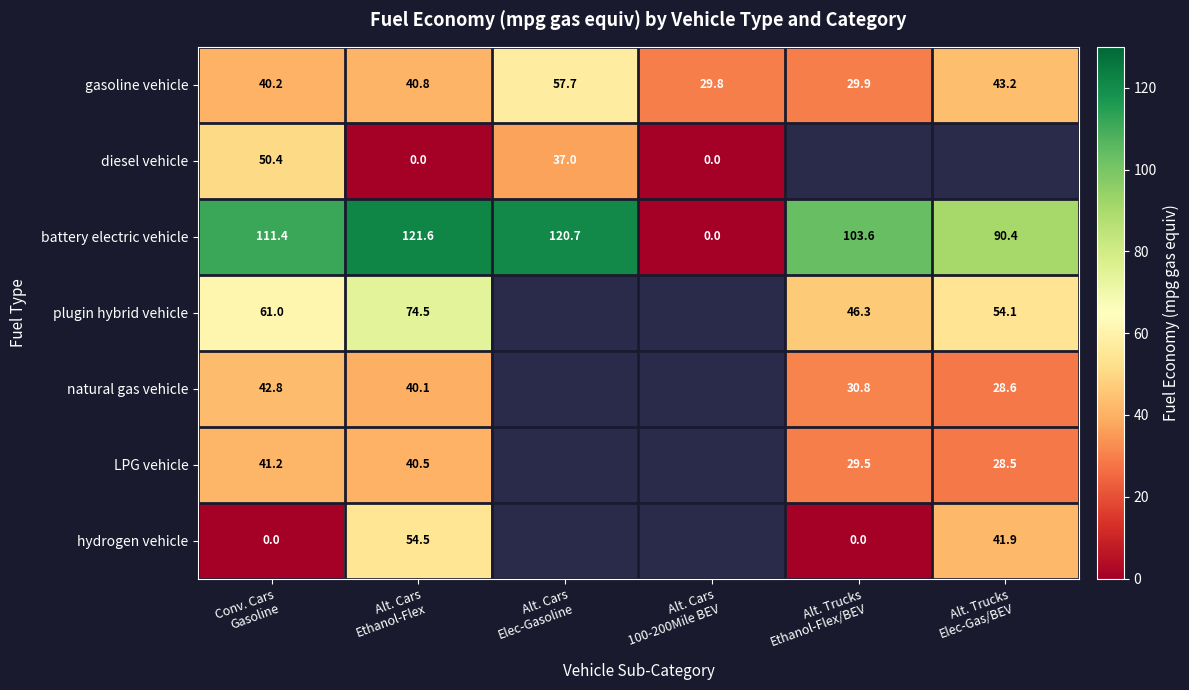

How many positive values does the LPG vehicle series have?

4